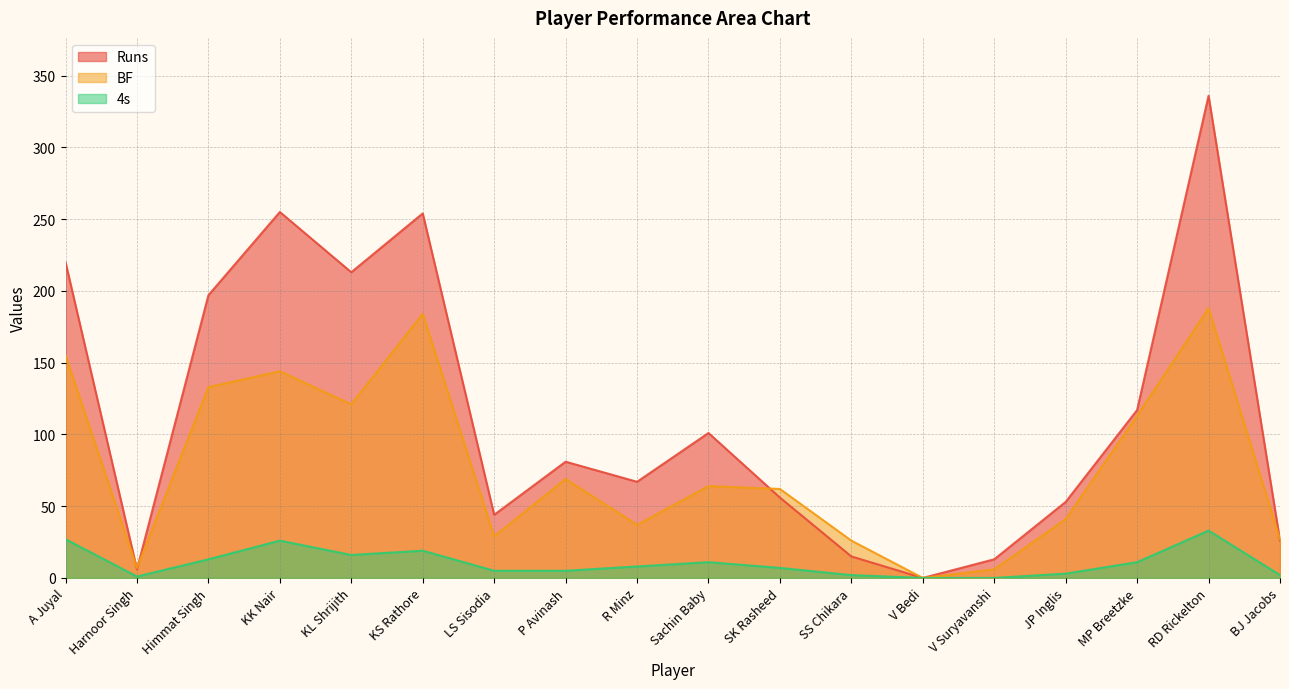

At which category does 4s reach its first local peak?

KK Nair